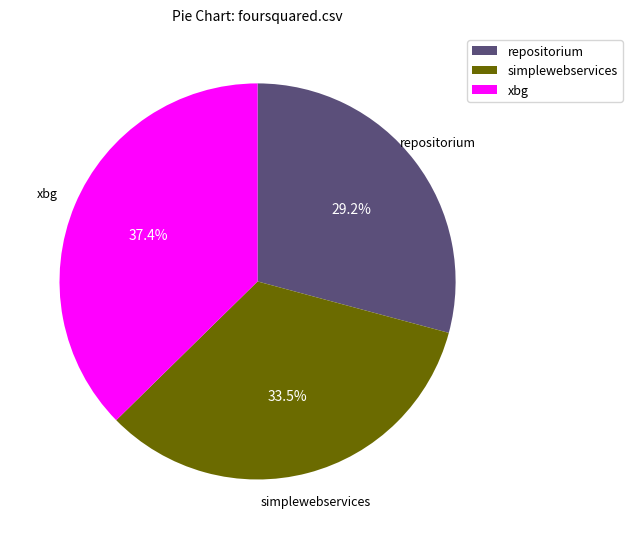

Does any single category account for the majority?

No